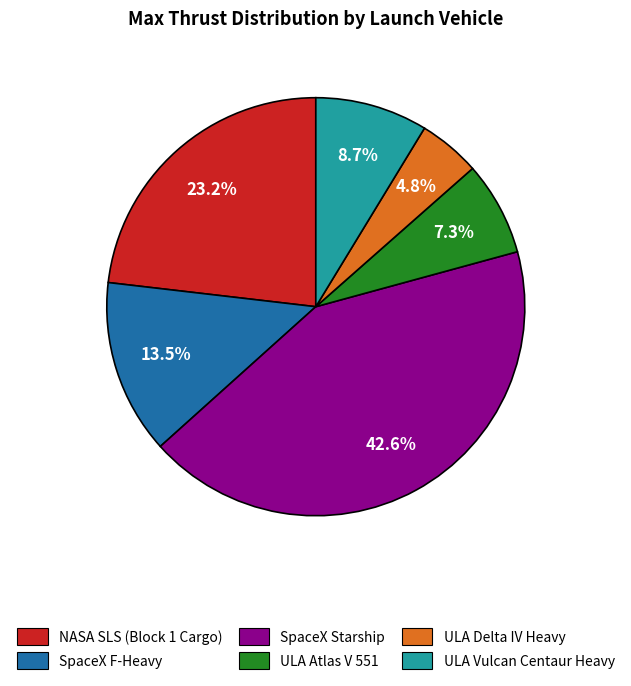

Rank the categories by value from lowest to highest.

ULA Delta IV Heavy, ULA Atlas V 551, ULA Vulcan Centaur Heavy, SpaceX F-Heavy, NASA SLS (Block 1 Cargo), SpaceX Starship